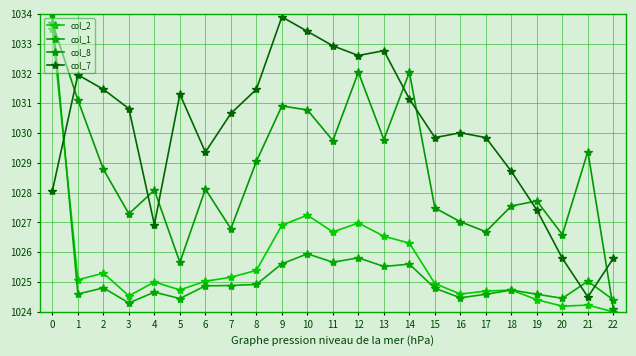

What is the approximate value of col_7 at 12?

1032.6